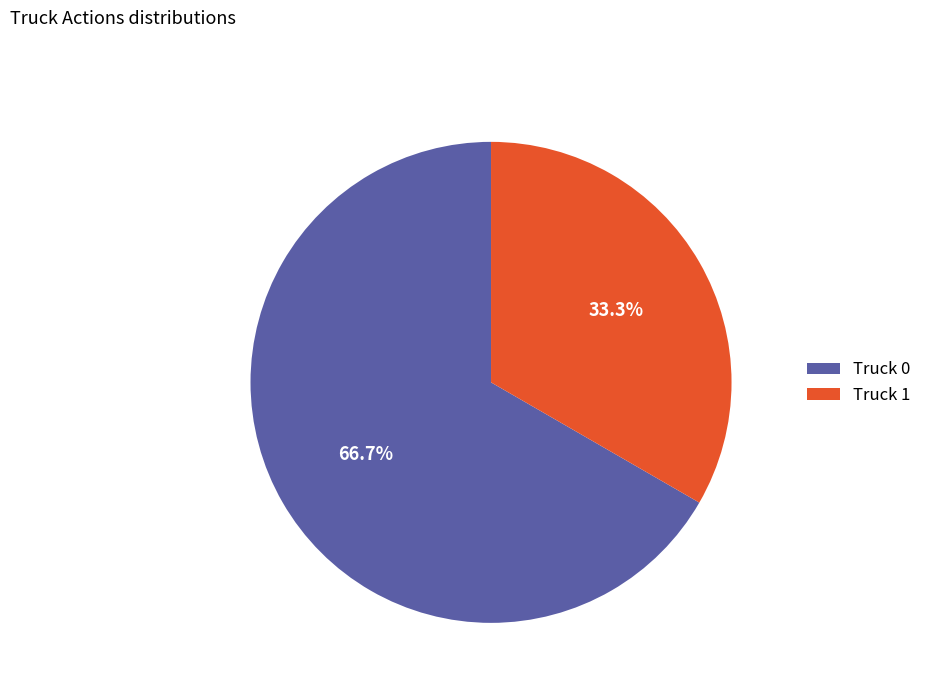

Rank the categories by value from highest to lowest.

Truck 0, Truck 1